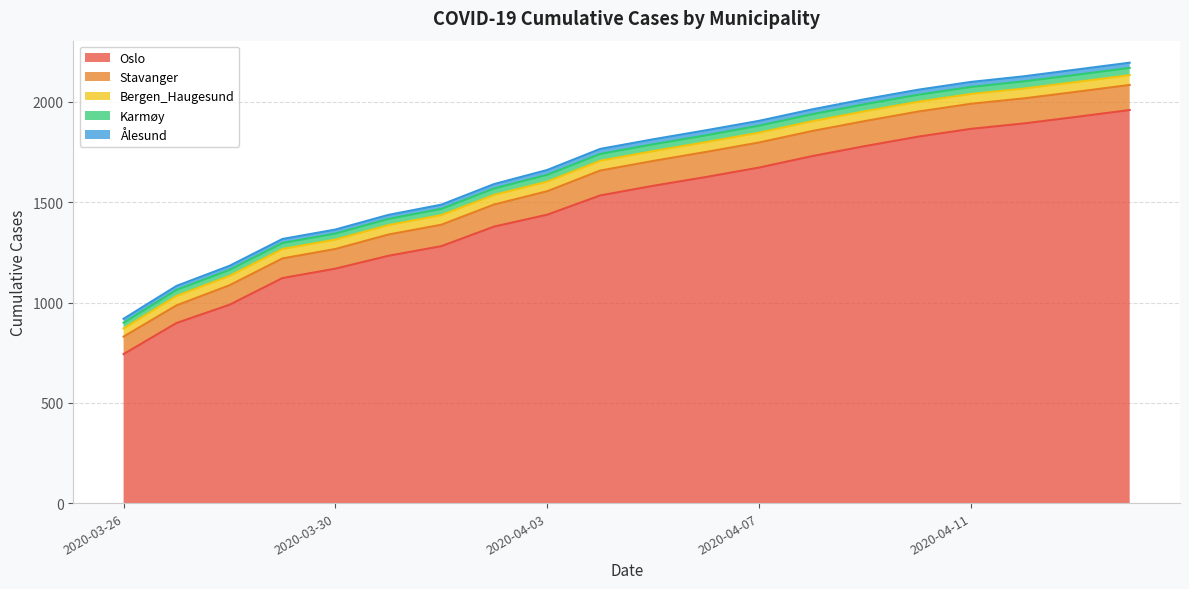

What is the average value of the Oslo series?

1482